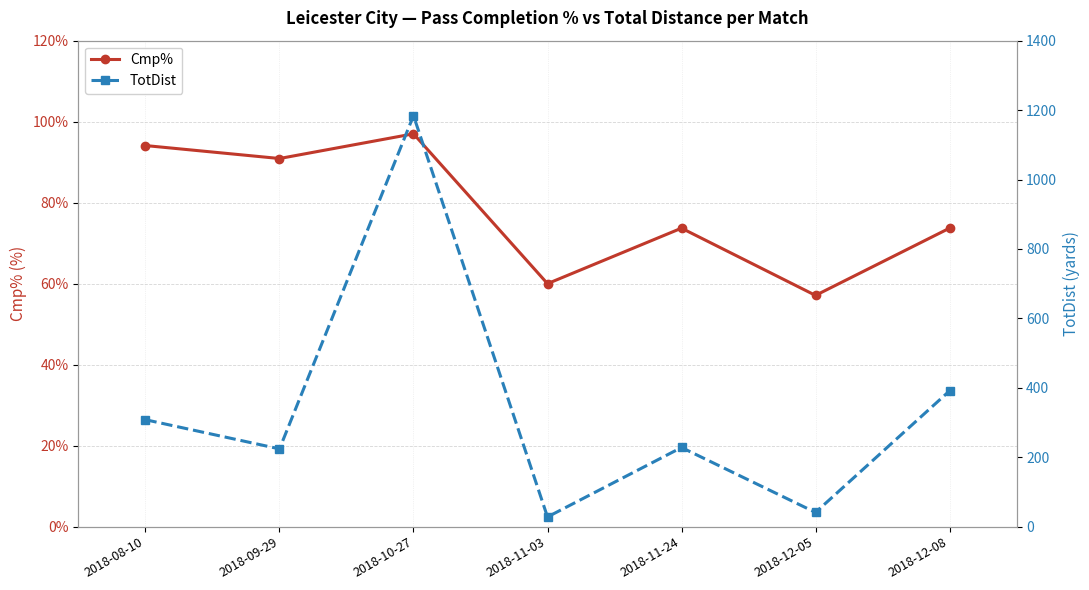

What is the spread (max minus min) of values at 2018-09-29?

133.1